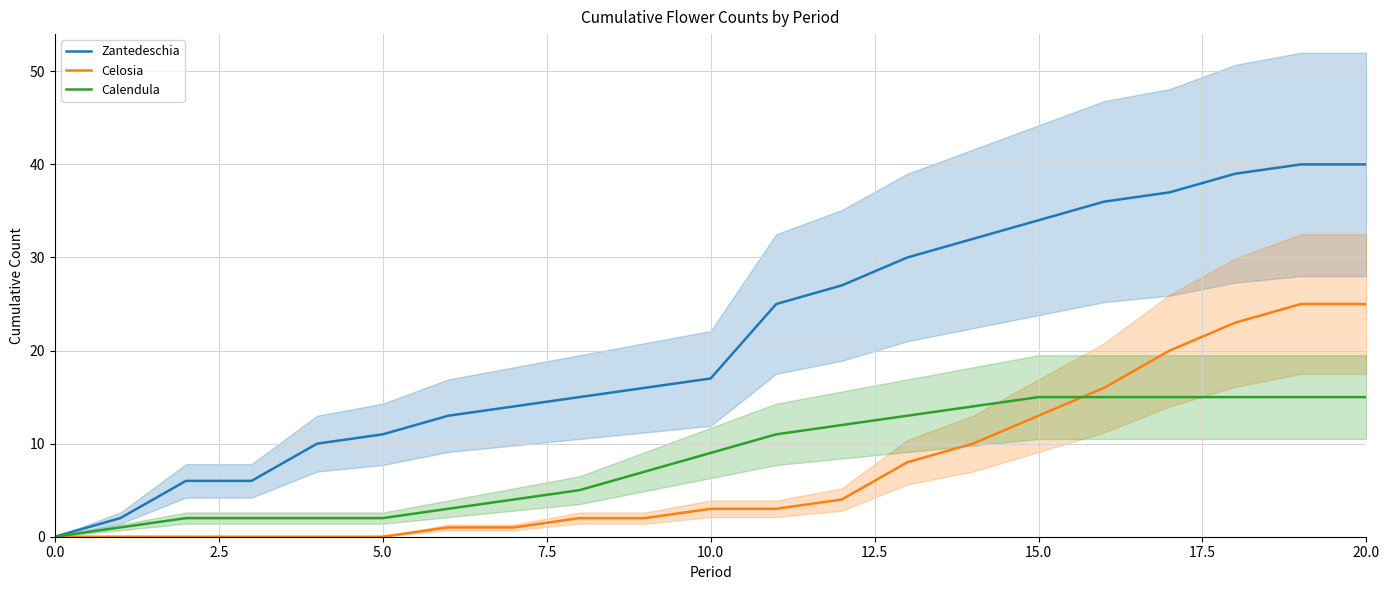

True or false: Celosia and Calendula intersect in this chart.

True